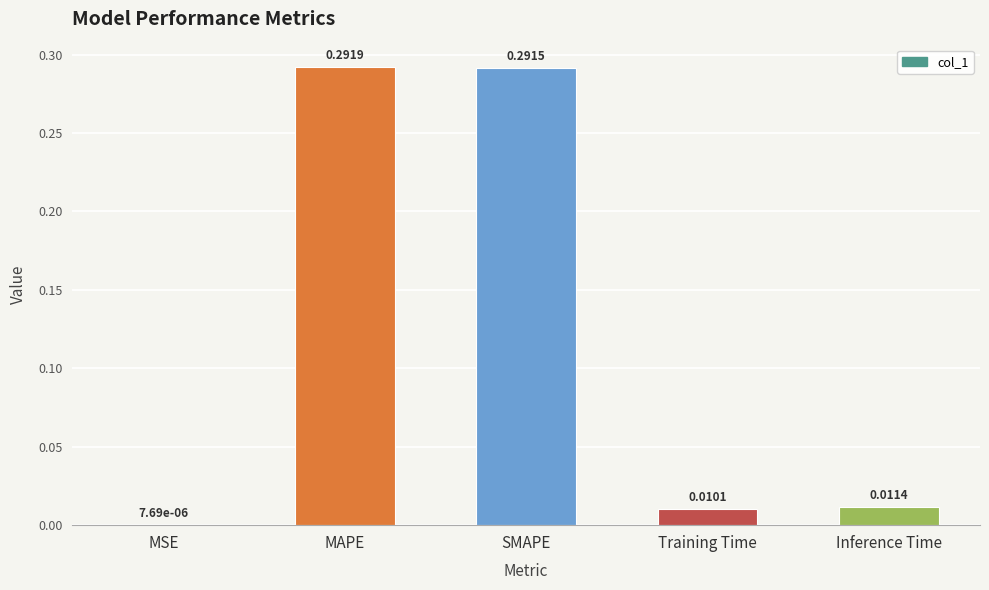

What is the change in value from MAPE to Inference Time?

-0.3